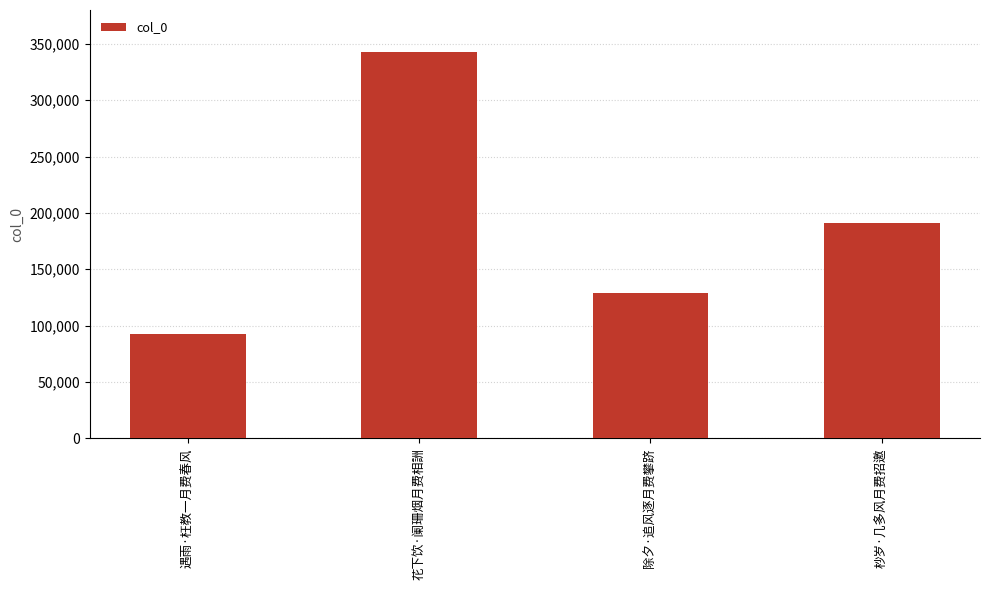

Where is the data nearest to the value 217604?

杪岁·几多风月费招邀